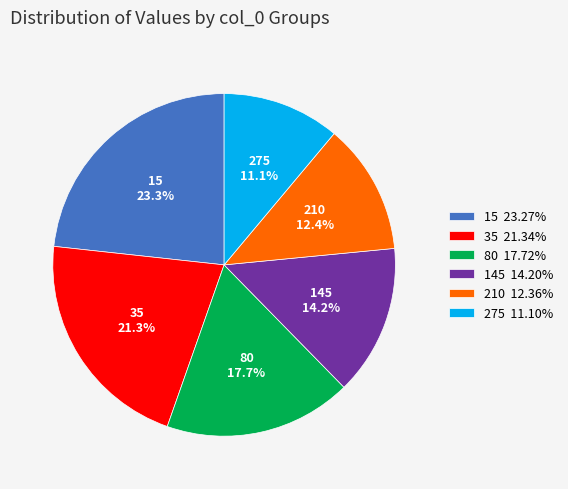

How many slices are in this pie chart?

6